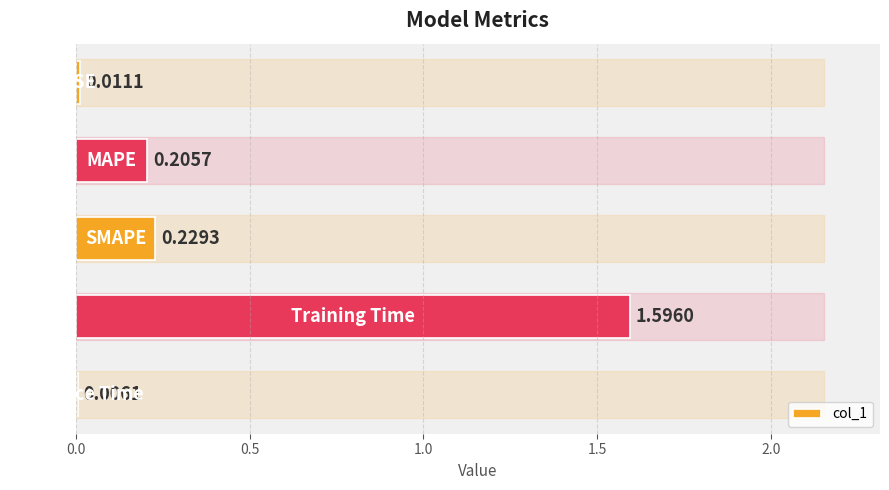

What is the greatest value displayed?

1.6